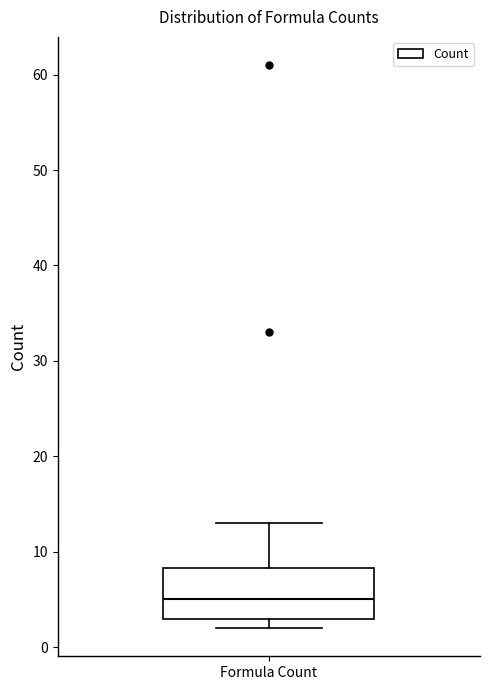

Where does the median line of the box for Formula Count sit on the y-axis? The values are not printed on the chart, so give them approximately, as read against the axis.

5